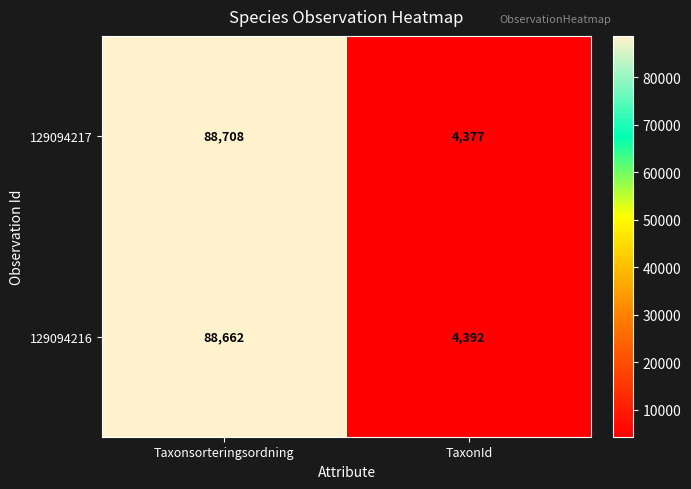

What is the difference between the highest and lowest values at TaxonId?

15